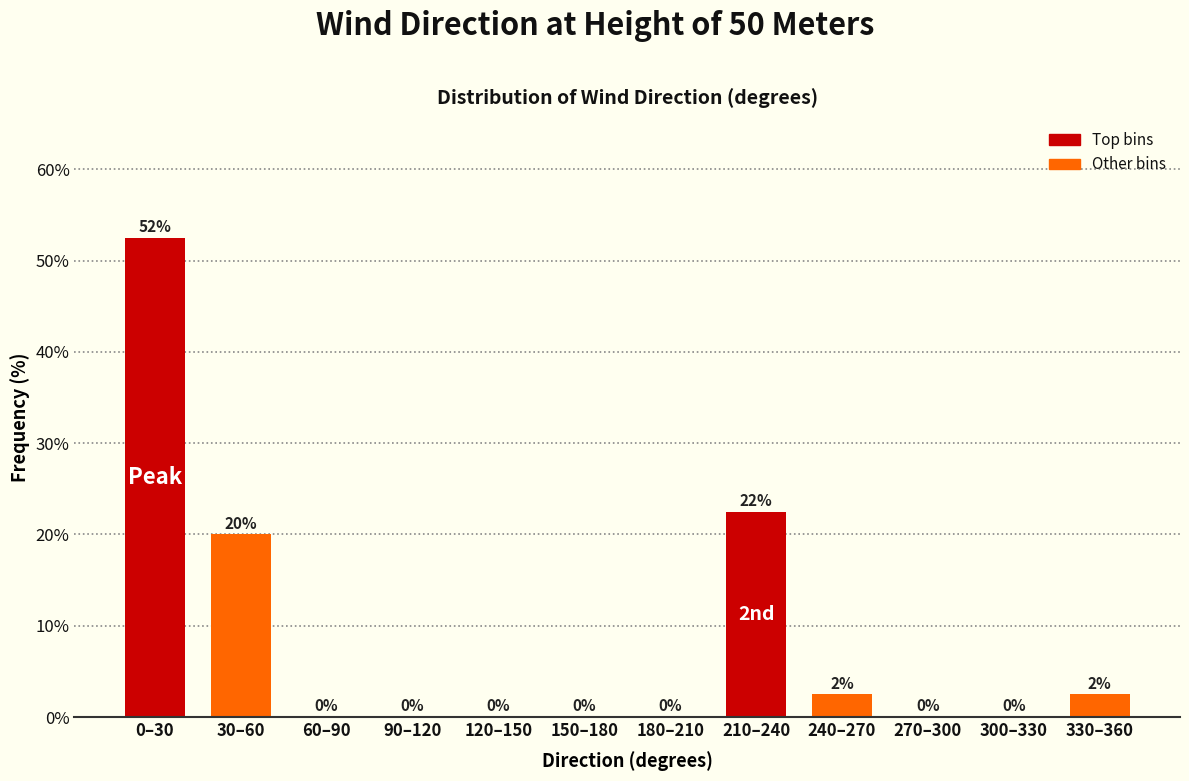

Is it true that the value at 30–60 is 10.7?

False